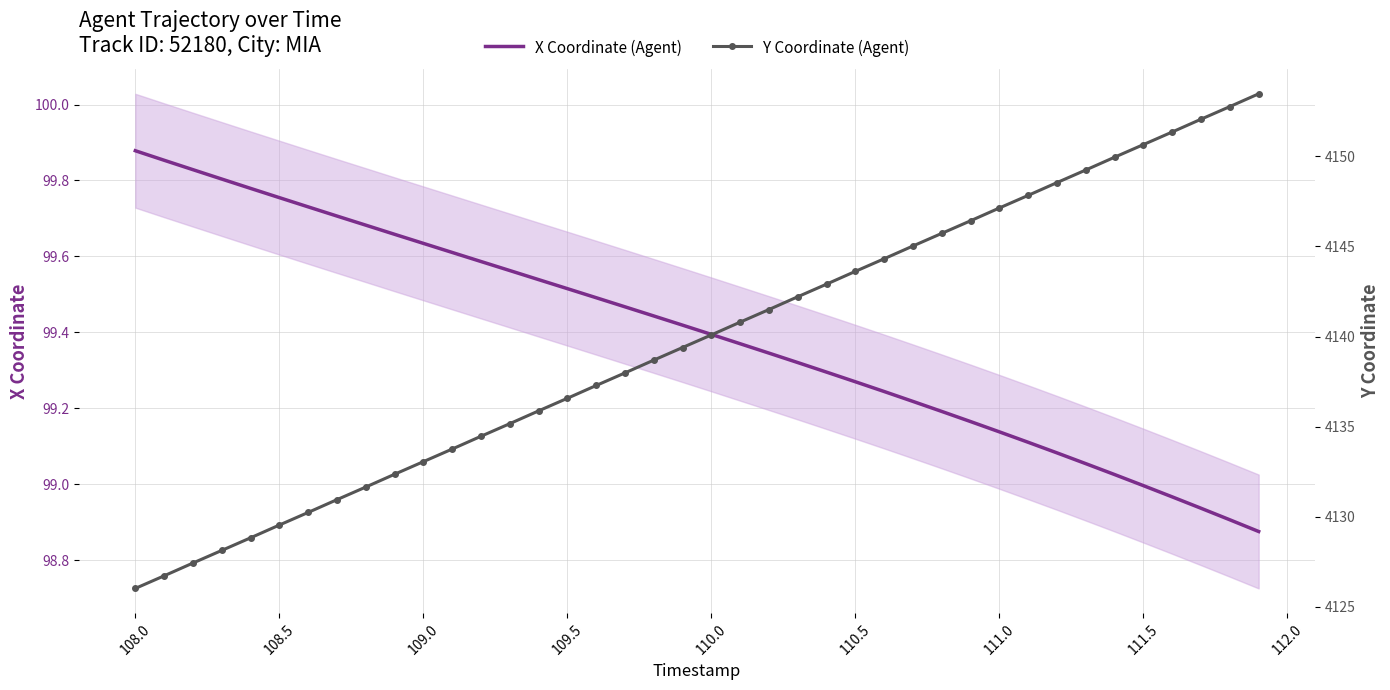

What is the average value of the X Coordinate (Agent) series?

99.4